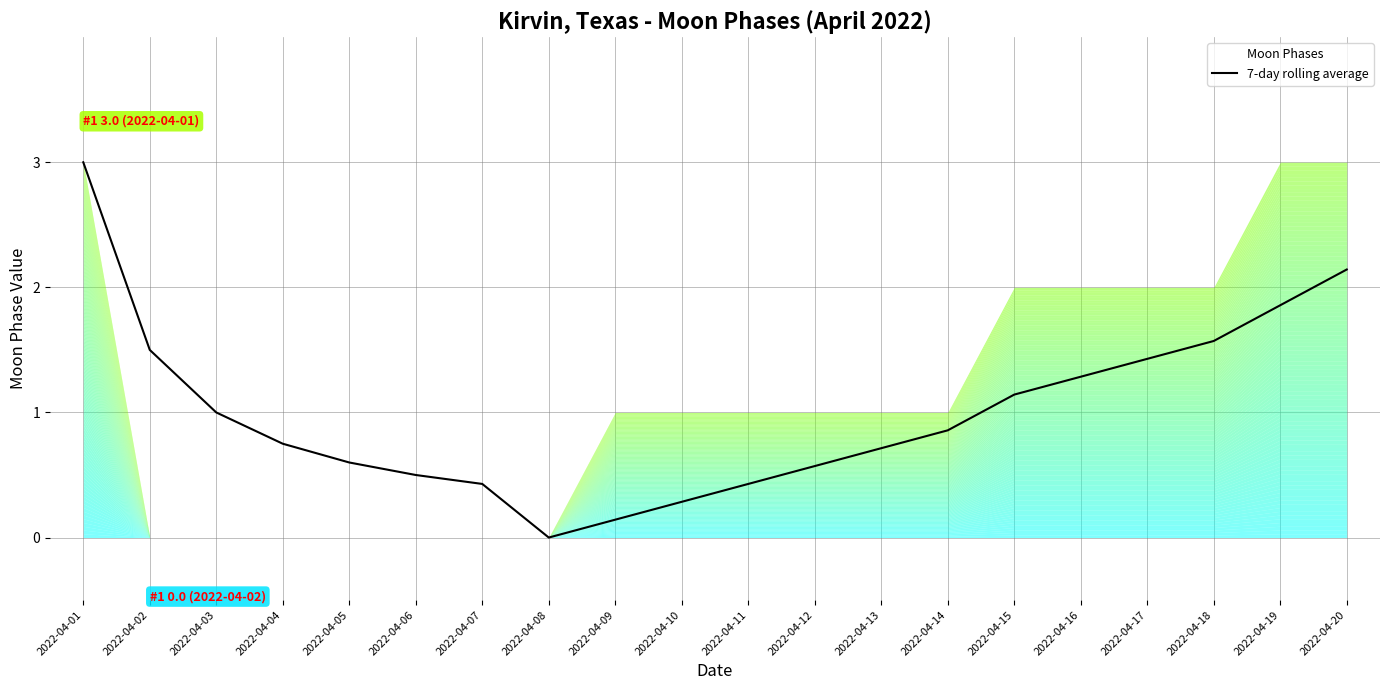

Read the value at 2022-04-03.

1.0